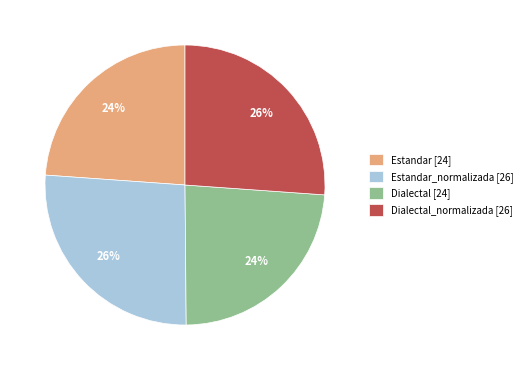

Does any single category account for the majority?

No